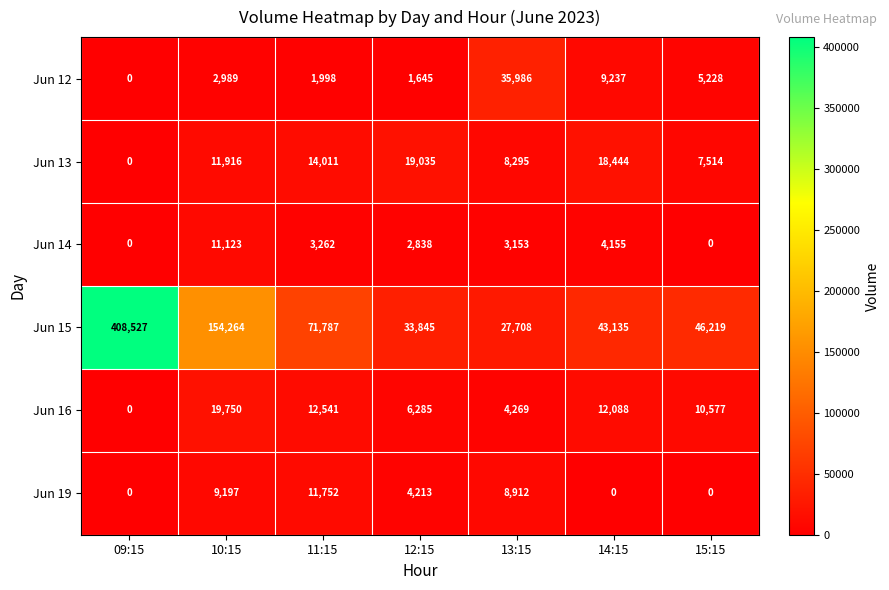

Which series has the largest range (max minus min)?

Jun 15